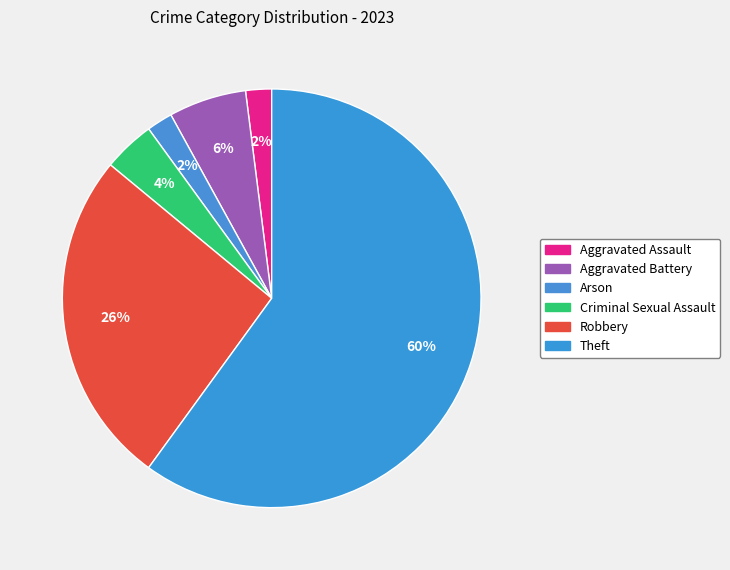

Which category accounts for the majority?

Theft